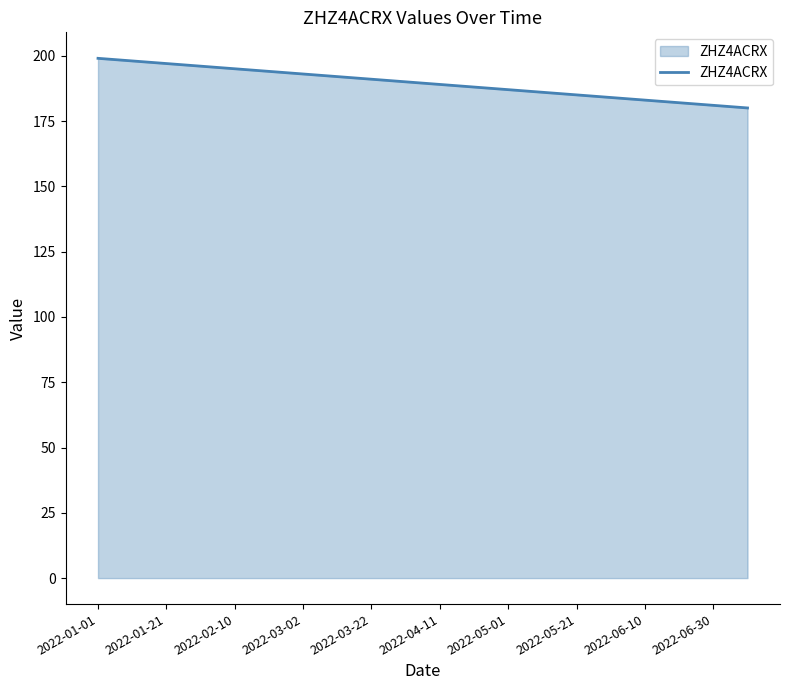

What is the difference between the maximum and minimum values?

19